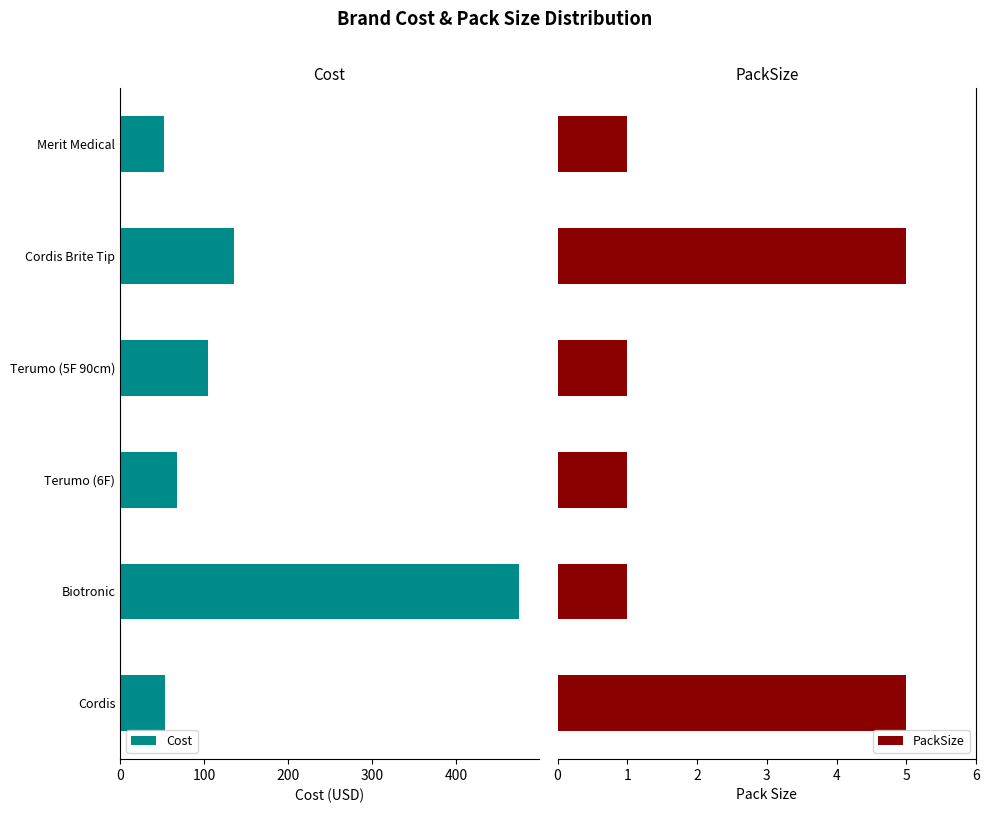

Reading left to right, transcribe all the data shown in this chart.

Cost: 53.6	475.0	68.0	105.0	135.0	52.5
PackSize: 5.0	1.0	1.0	1.0	5.0	1.0